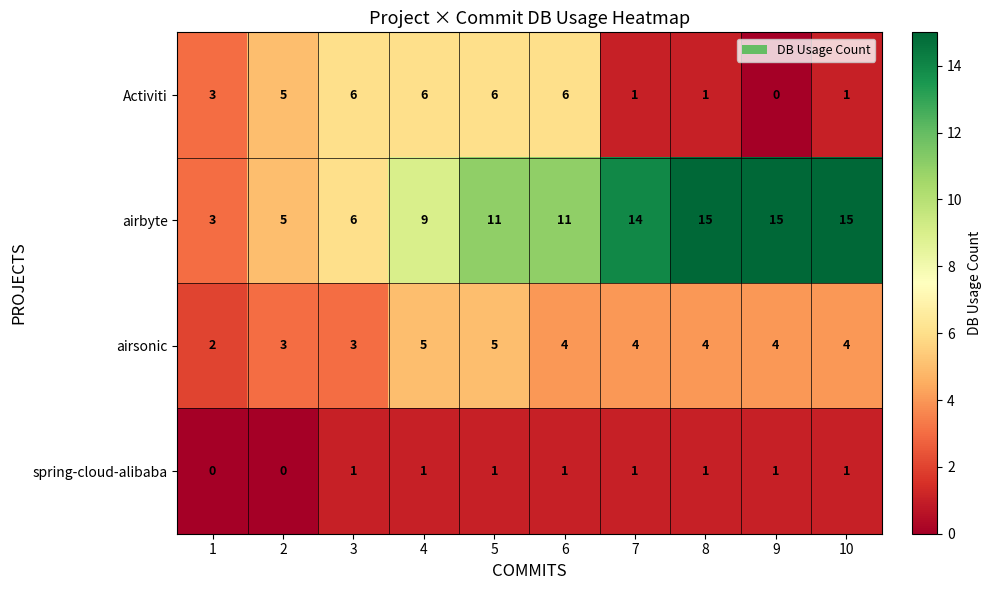

Count the number of categories in the chart.

10